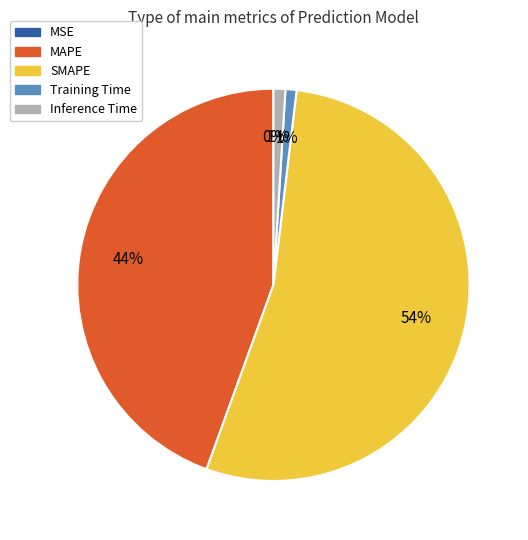

Does any single category account for the majority?

Yes